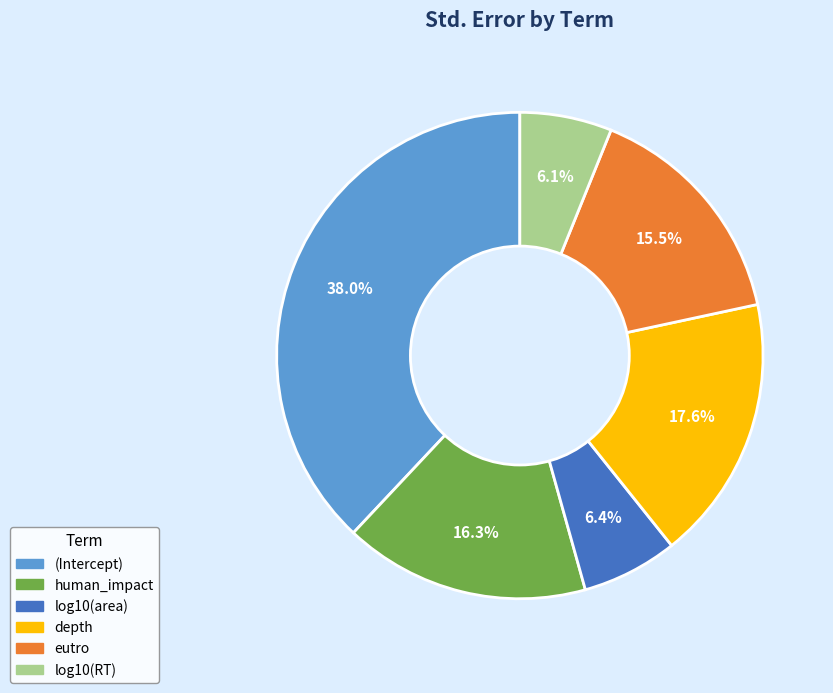

What is the largest slice in the pie chart?

(Intercept)